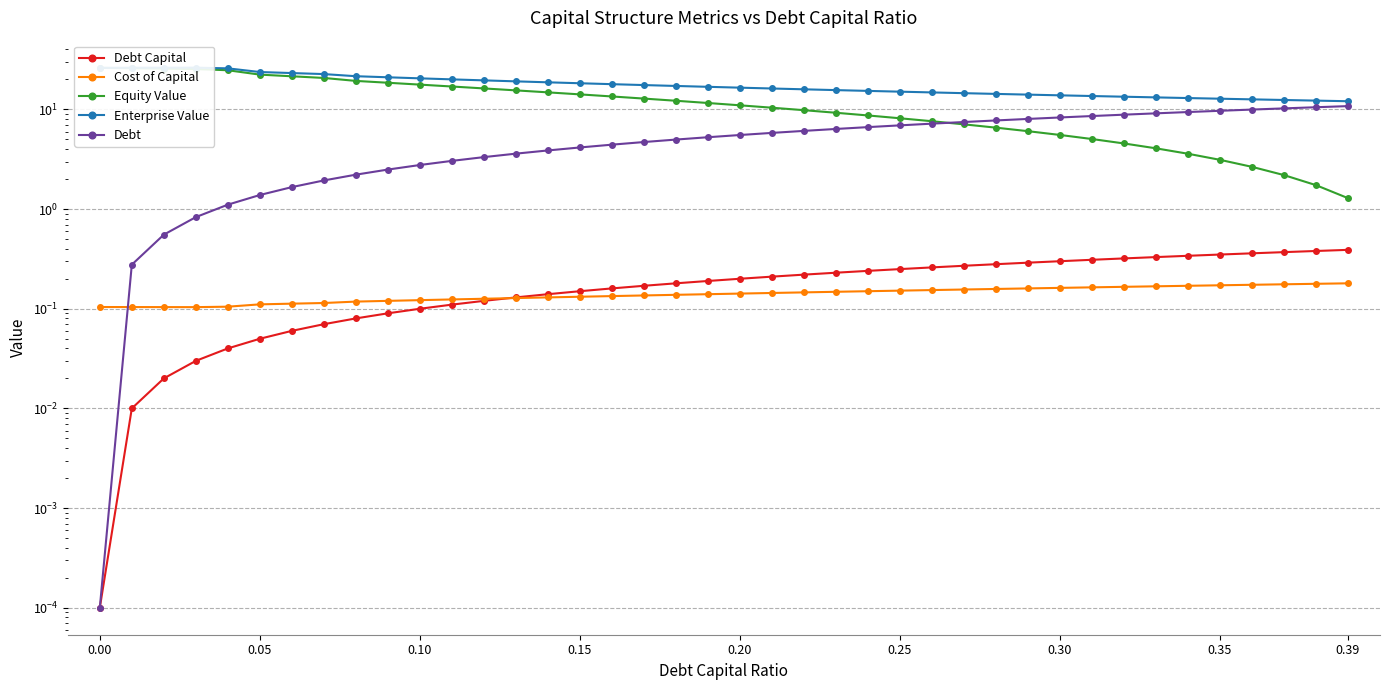

What is the minimum value for Equity Value?

1.3